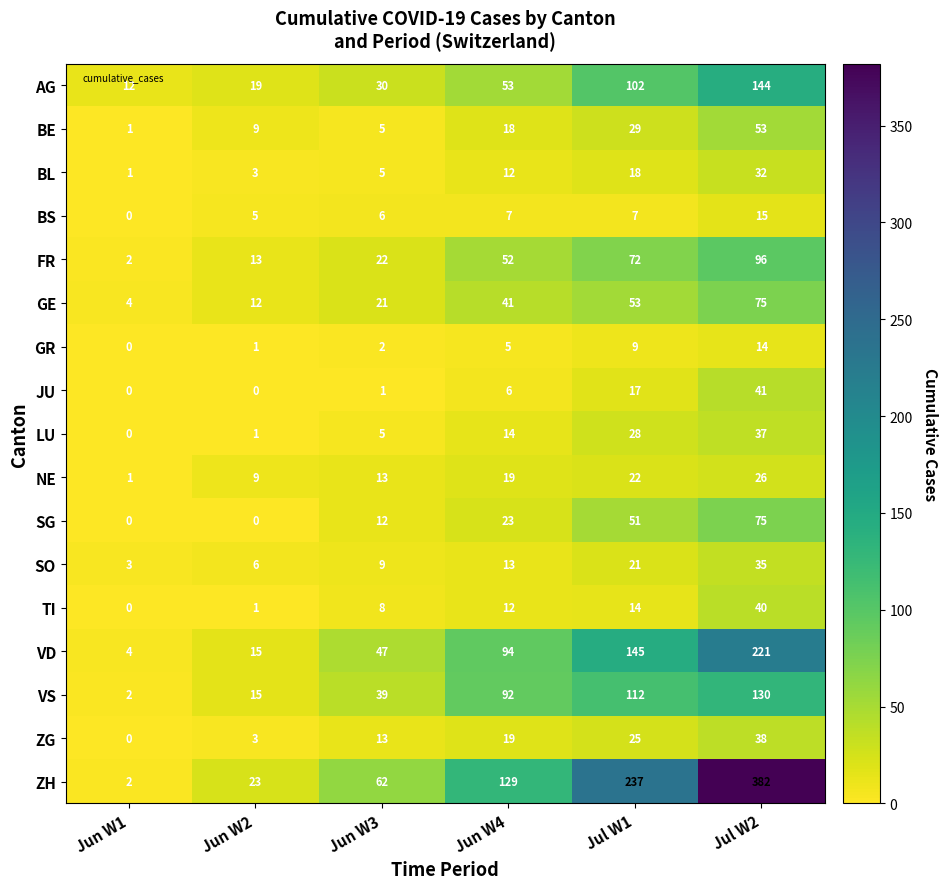

How many series are shown in this chart?

17